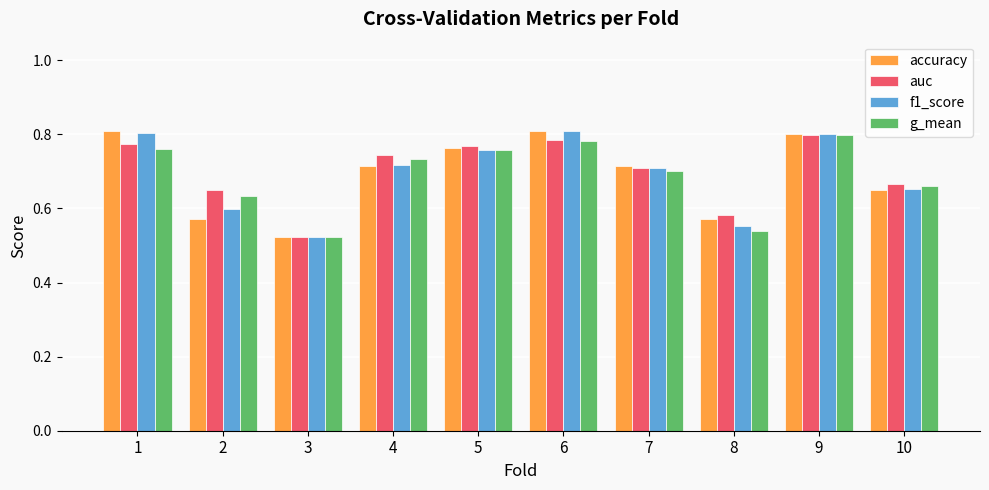

Is the value of f1_score at 2 greater than the value of g_mean at 1?

No